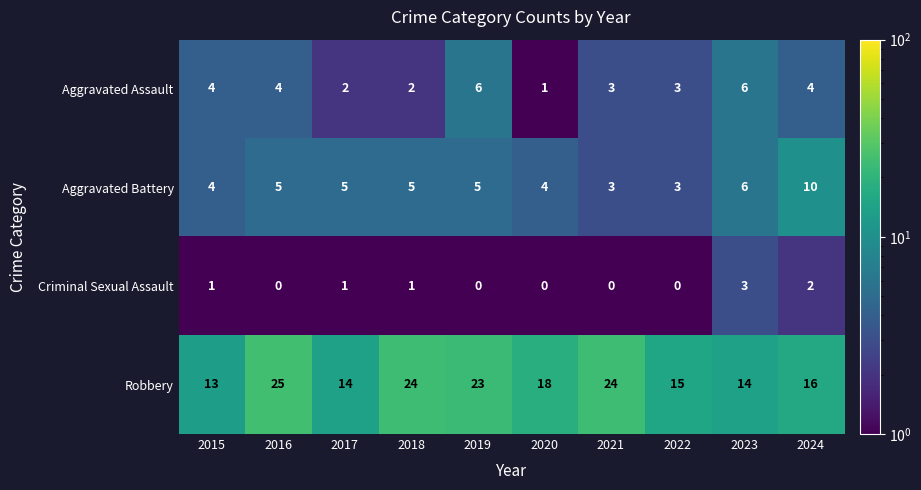

Which series has the largest total across all categories?

Robbery